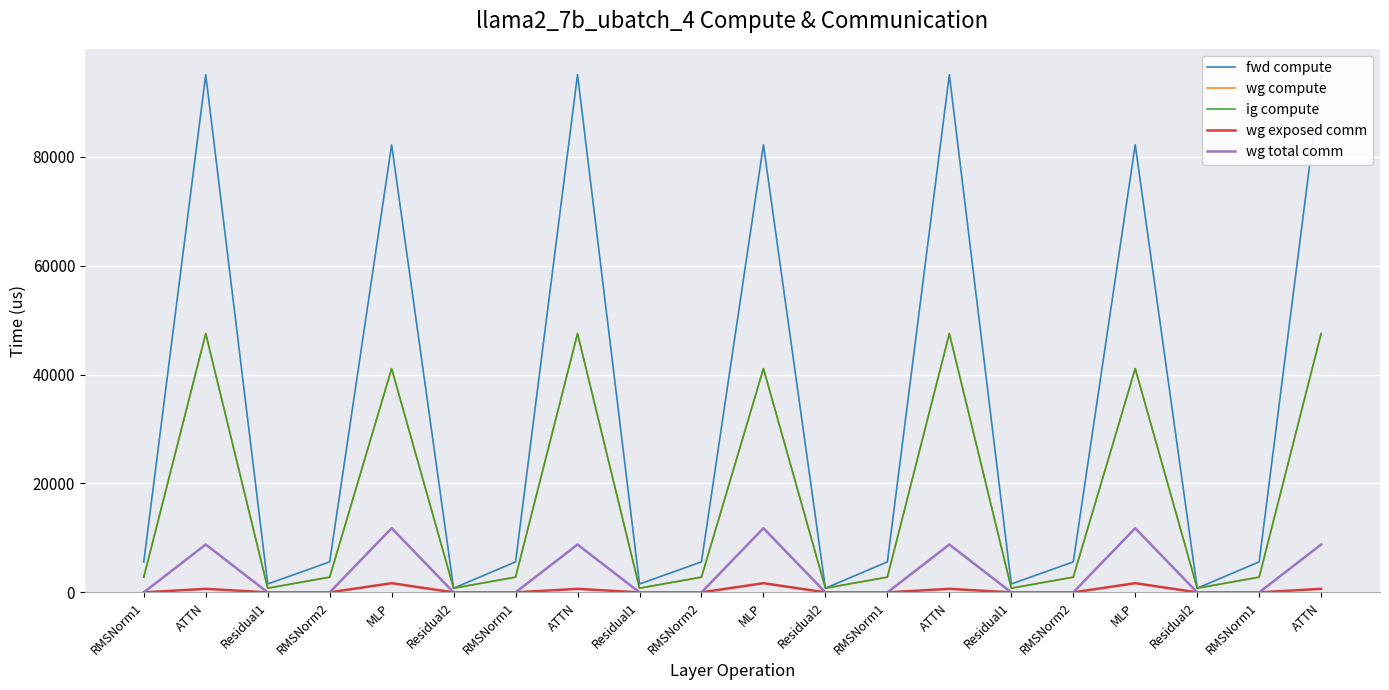

Reading left to right, extract all data points from this chart.

fwd compute: RMSNorm1=5600.4	ATTN=95050.3	Residual1=1543.8	RMSNorm2=5600.4	MLP=82185.2	Residual2=771.9	RMSNorm1=5600.4	ATTN=95050.3	Residual1=1543.8	RMSNorm2=5600.4	MLP=82185.2	Residual2=771.9	RMSNorm1=5600.4	ATTN=95050.3	Residual1=1543.8	RMSNorm2=5600.4	MLP=82185.2	Residual2=771.9	RMSNorm1=5600.4	ATTN=95050.3
wg compute: RMSNorm1=2800.2	ATTN=47525.2	Residual1=771.9	RMSNorm2=2800.2	MLP=41092.6	Residual2=771.9	RMSNorm1=2800.2	ATTN=47525.2	Residual1=771.9	RMSNorm2=2800.2	MLP=41092.6	Residual2=771.9	RMSNorm1=2800.2	ATTN=47525.2	Residual1=771.9	RMSNorm2=2800.2	MLP=41092.6	Residual2=771.9	RMSNorm1=2800.2	ATTN=47525.2
ig compute: RMSNorm1=2800.2	ATTN=47525.2	Residual1=771.9	RMSNorm2=2800.2	MLP=41092.6	Residual2=771.9	RMSNorm1=2800.2	ATTN=47525.2	Residual1=771.9	RMSNorm2=2800.2	MLP=41092.6	Residual2=771.9	RMSNorm1=2800.2	ATTN=47525.2	Residual1=771.9	RMSNorm2=2800.2	MLP=41092.6	Residual2=771.9	RMSNorm1=2800.2	ATTN=47525.2
wg exposed comm: RMSNorm1=0.0	ATTN=652.7	Residual1=0.0	RMSNorm2=0.0	MLP=1689.9	Residual2=0.0	RMSNorm1=0.0	ATTN=652.7	Residual1=0.0	RMSNorm2=0.0	MLP=1689.9	Residual2=0.0	RMSNorm1=0.0	ATTN=652.7	Residual1=0.0	RMSNorm2=0.0	MLP=1689.9	Residual2=0.0	RMSNorm1=0.0	ATTN=652.7
wg total comm: RMSNorm1=0.0	ATTN=8791.0	Residual1=0.0	RMSNorm2=0.0	MLP=11785.3	Residual2=0.0	RMSNorm1=0.0	ATTN=8791.0	Residual1=0.0	RMSNorm2=0.0	MLP=11785.3	Residual2=0.0	RMSNorm1=0.0	ATTN=8791.0	Residual1=0.0	RMSNorm2=0.0	MLP=11785.3	Residual2=0.0	RMSNorm1=0.0	ATTN=8791.0